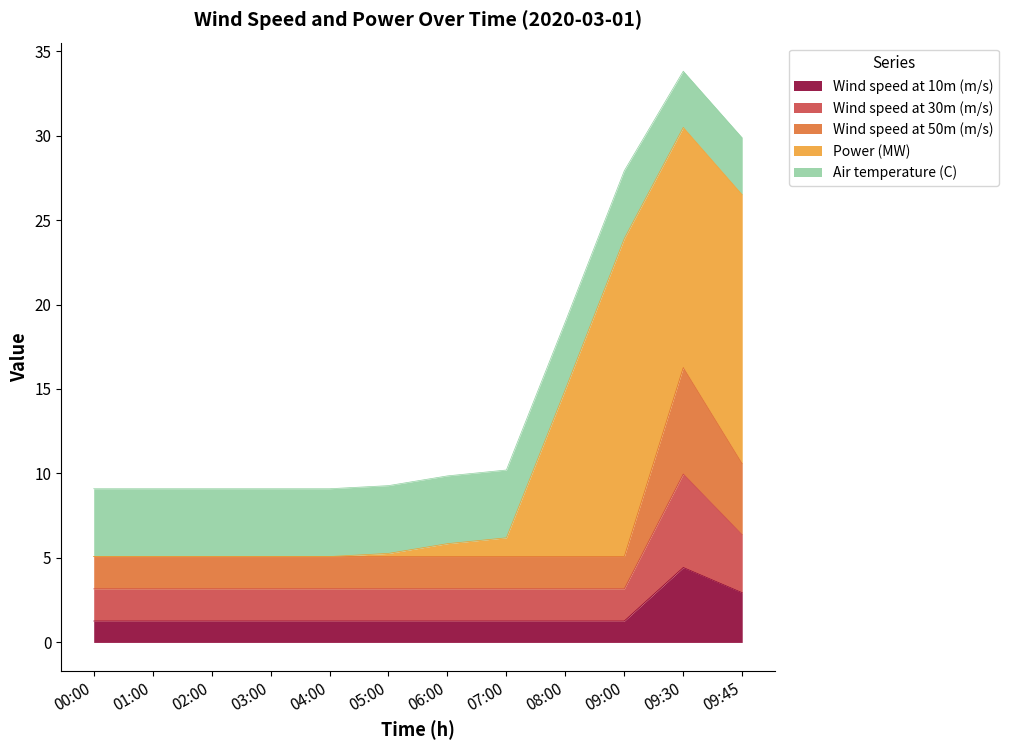

How many categories are shown in the chart?

12